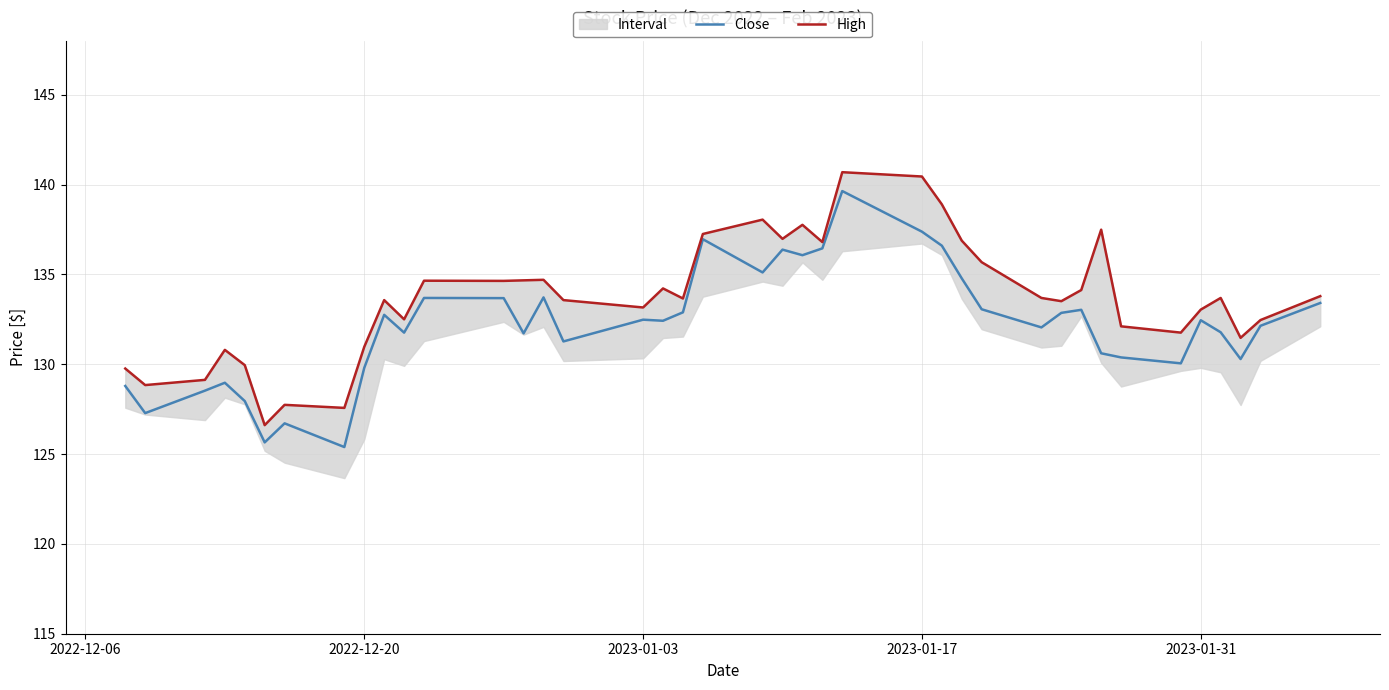

What is the lowest value of the Close series?

125.4